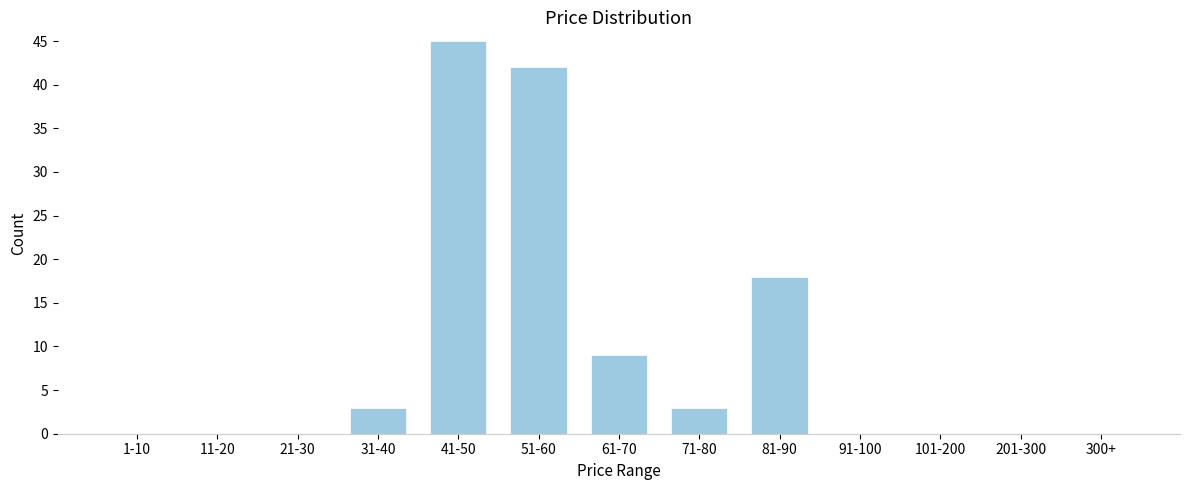

Reading right to left, what are all the values shown in this chart?

300+=0	201-300=0	101-200=0	91-100=0	81-90=18	71-80=3	61-70=9	51-60=42	41-50=45	31-40=3	21-30=0	11-20=0	1-10=0